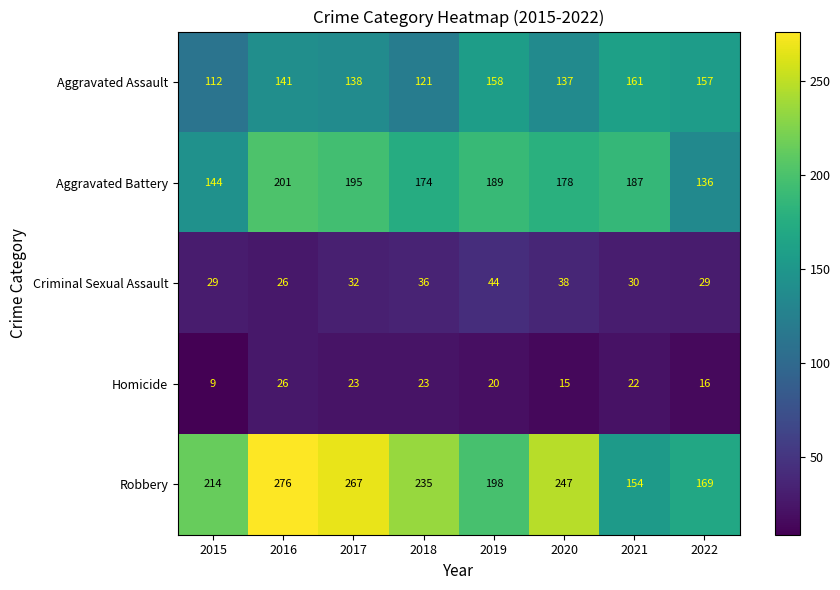

Count the number of data series in this chart.

5